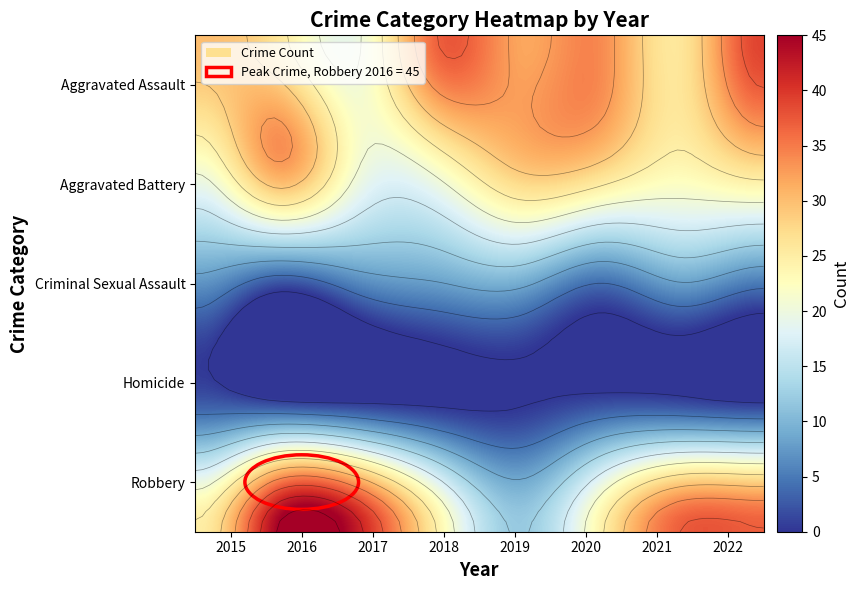

Read the Robbery value at 2018, to the nearest 5.

25